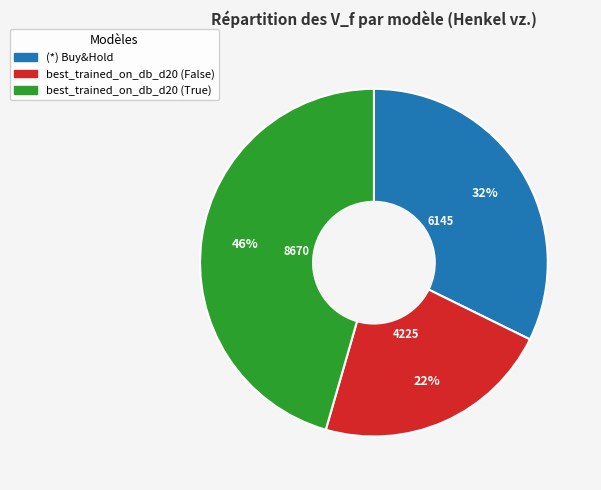

Combined, do best_trained_on_db_d20 (False) and best_trained_on_db_d20 (True) account for over 50%?

Yes